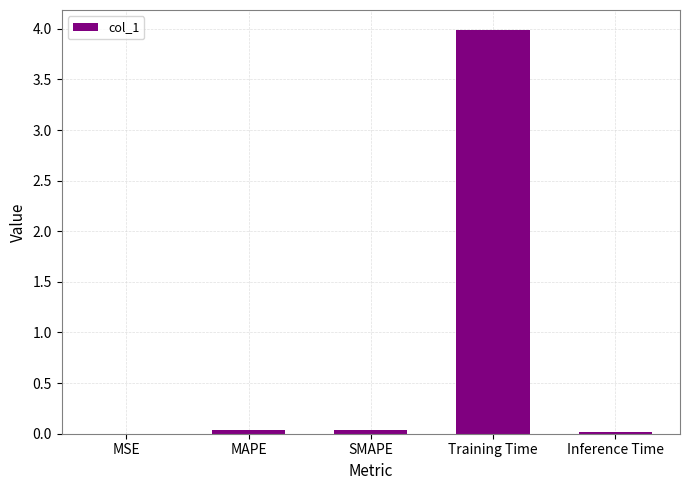

What is the change in value from MSE to Training Time?

+4.0